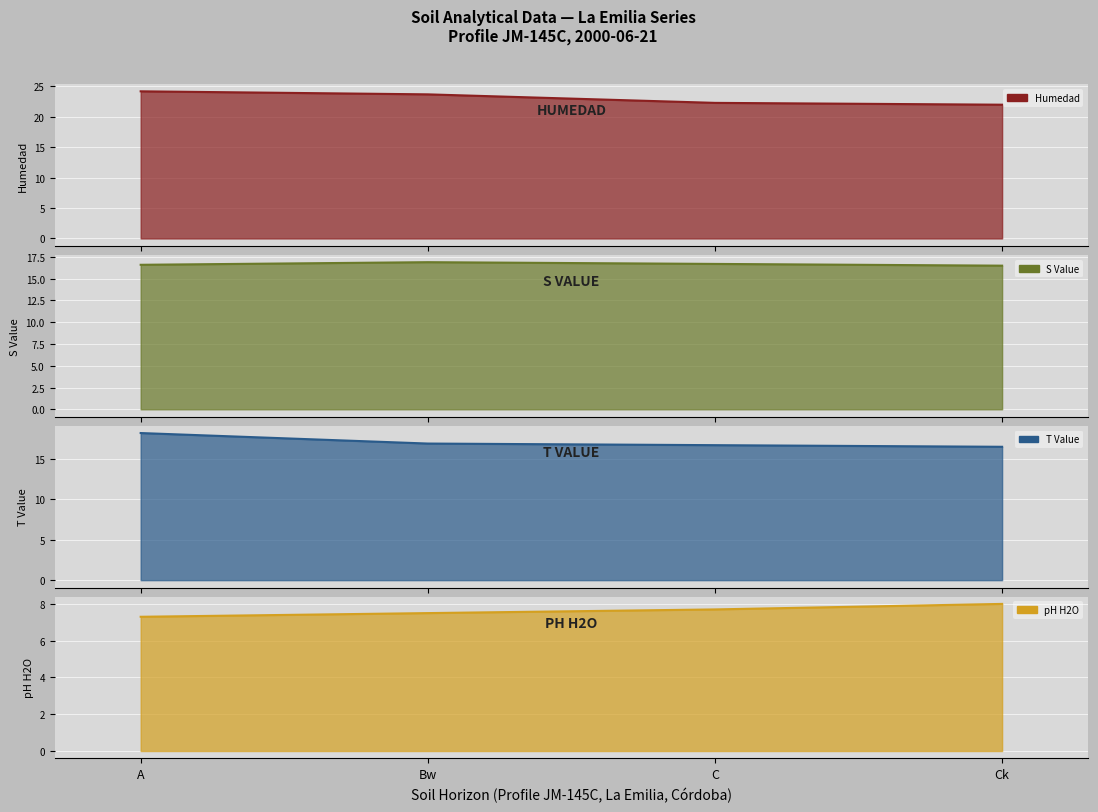

Where is analitico_ph_h2o nearest to the value 7?

A